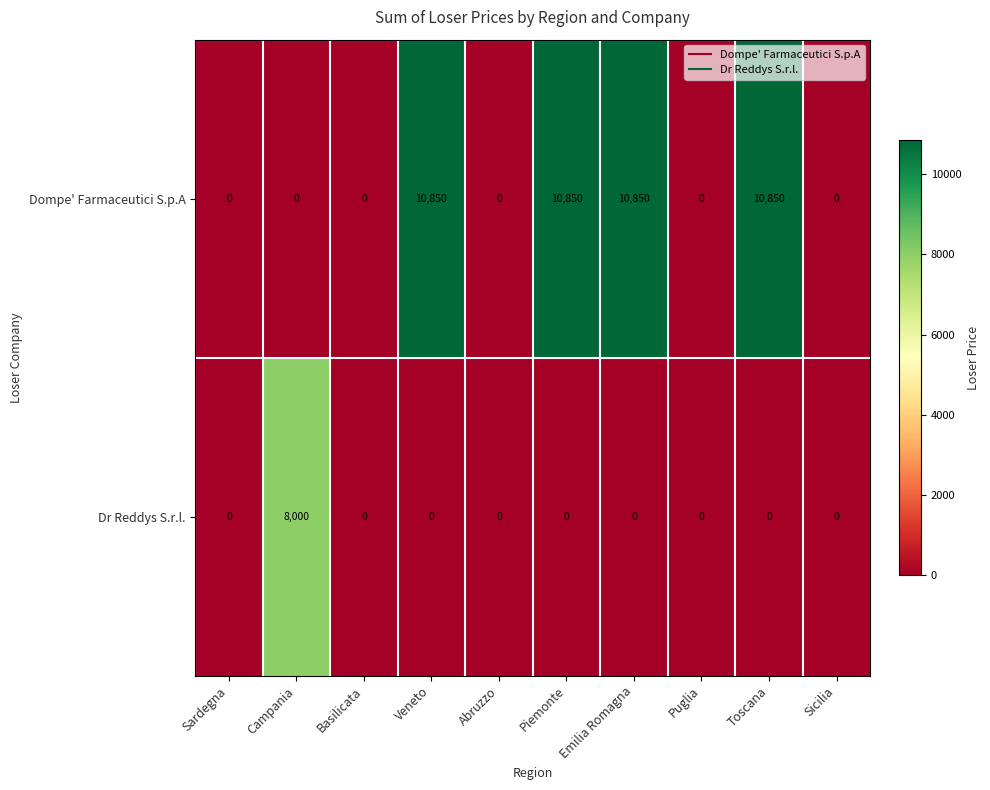

Which series has the largest range (max minus min)?

Dompe' Farmaceutici S.p.A